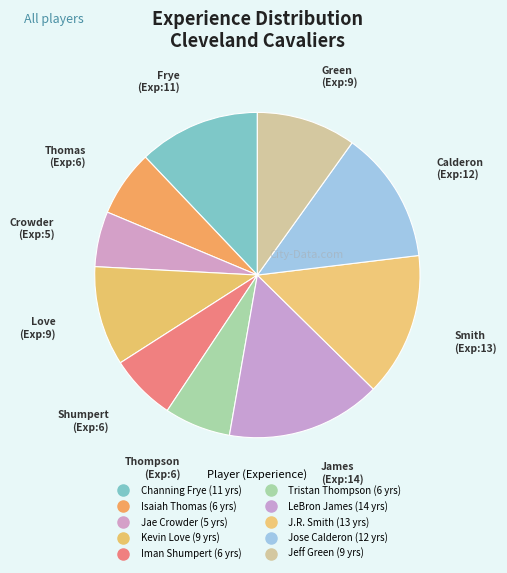

How many slices are in this pie chart?

10